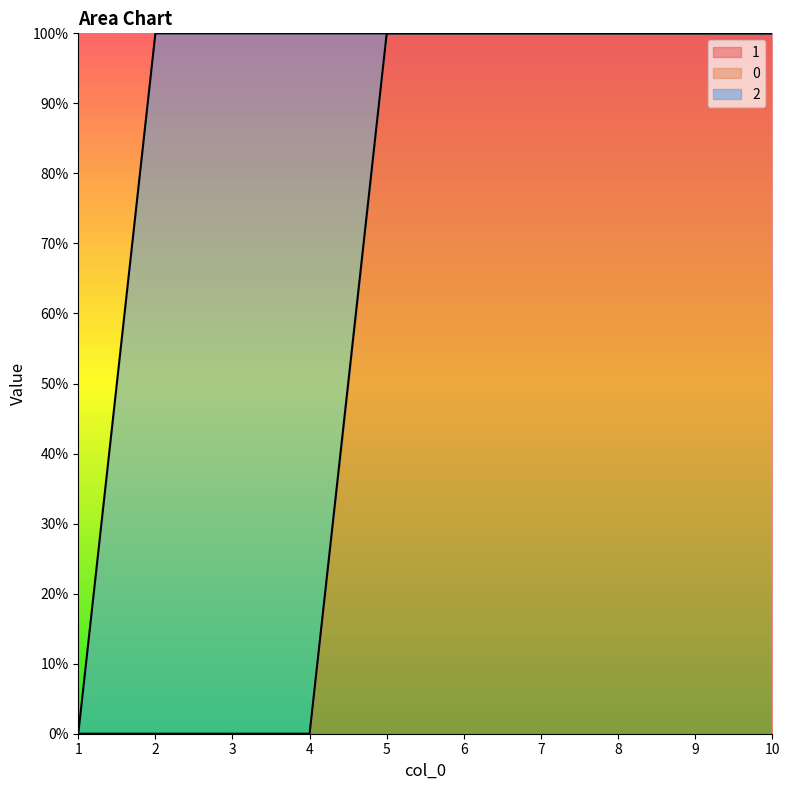

What is the sum of the 1 values at 9 and 10?

2